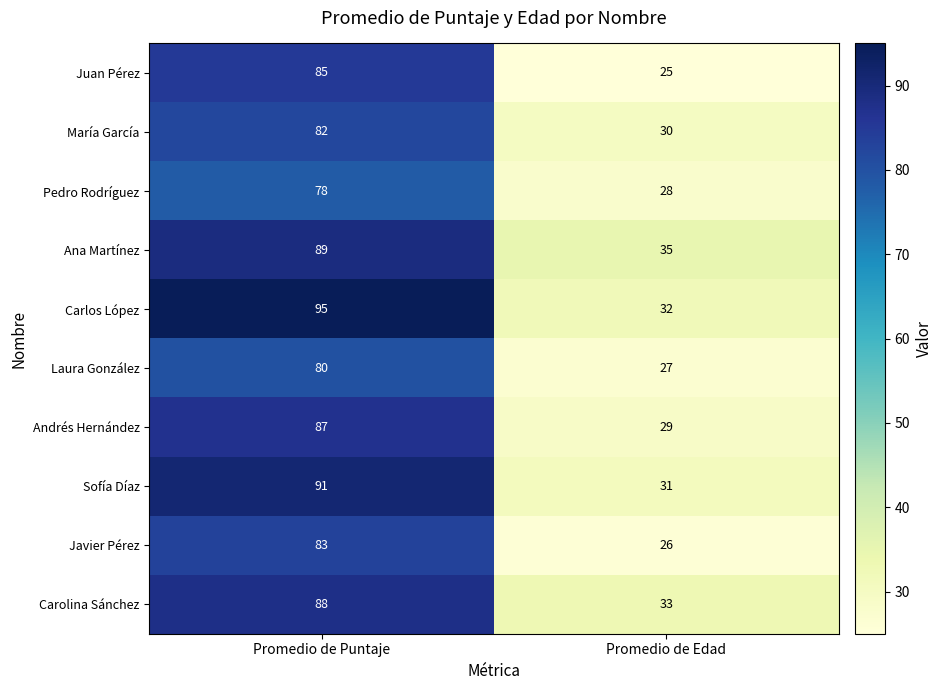

The Ana Martínez series shows 35 at Promedio de Edad. True or false?

True